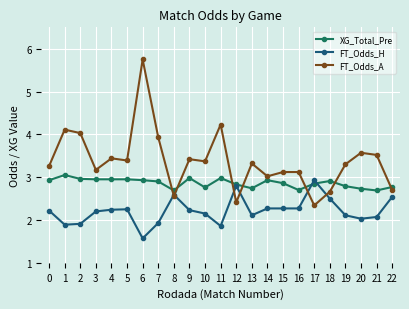

What is the difference between the second highest and second lowest values in the XG_Total_Pre series?

0.3